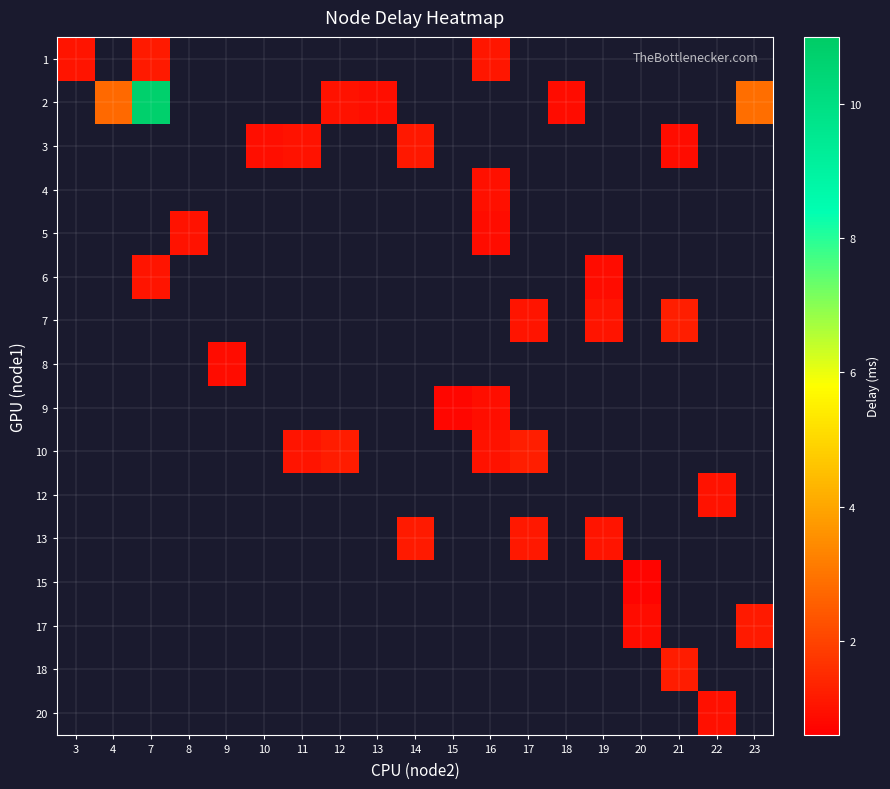

Is the value of row_13 at 13 greater than the value of row_15 at 16?

No